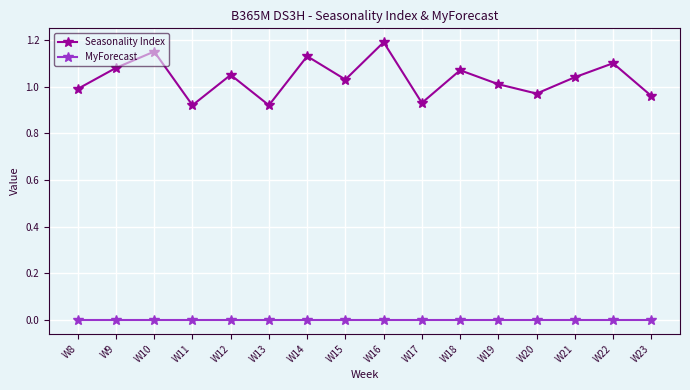

Rank the series by their average value, from highest to lowest.

Seasonality Index, MyForecast